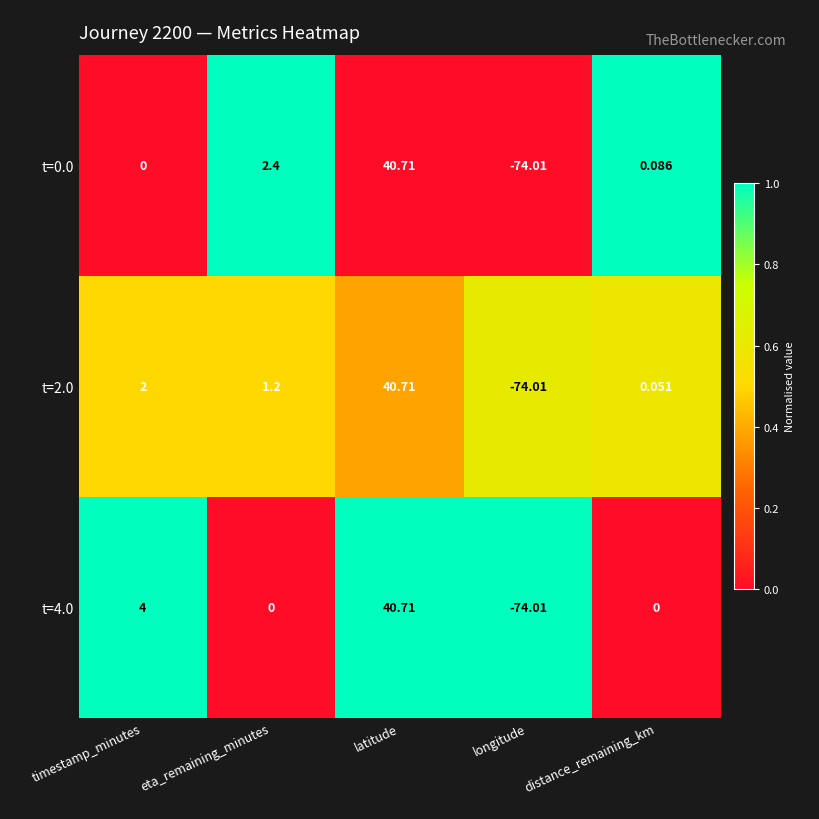

Between timestamp_minutes and longitude, which series saw the biggest shift?

t=4.0